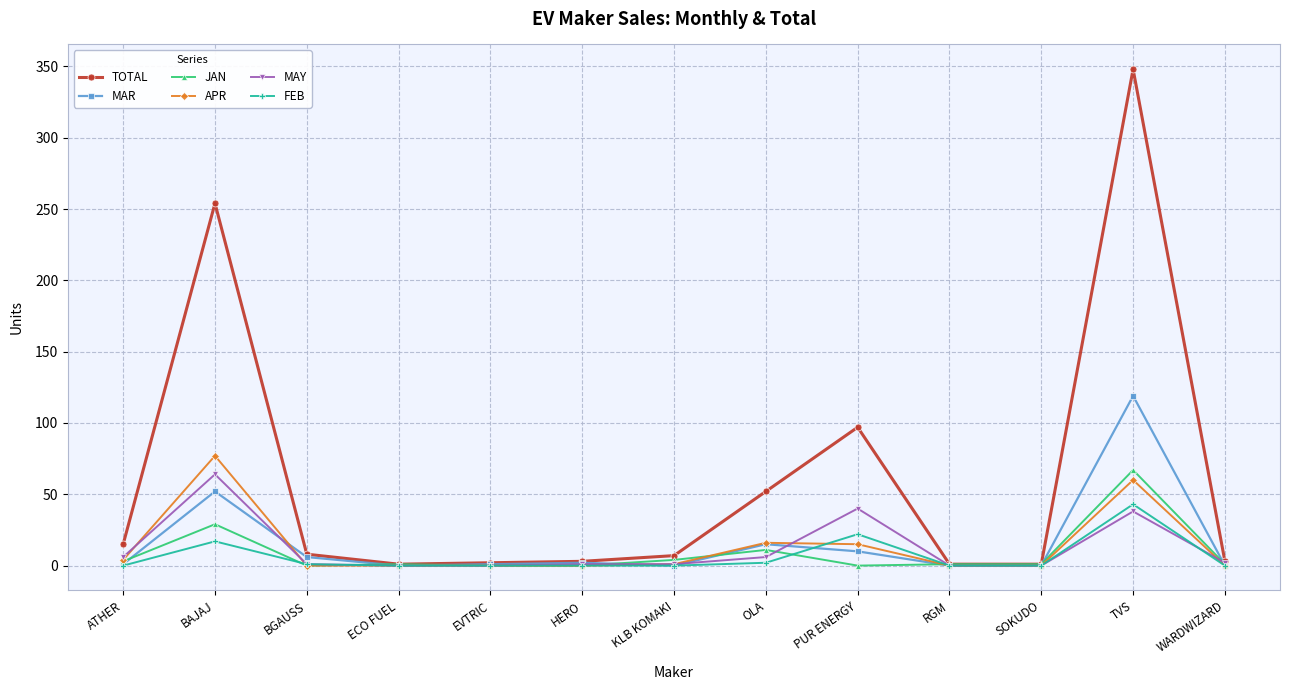

Is this an area chart (filled region under the line)?

No